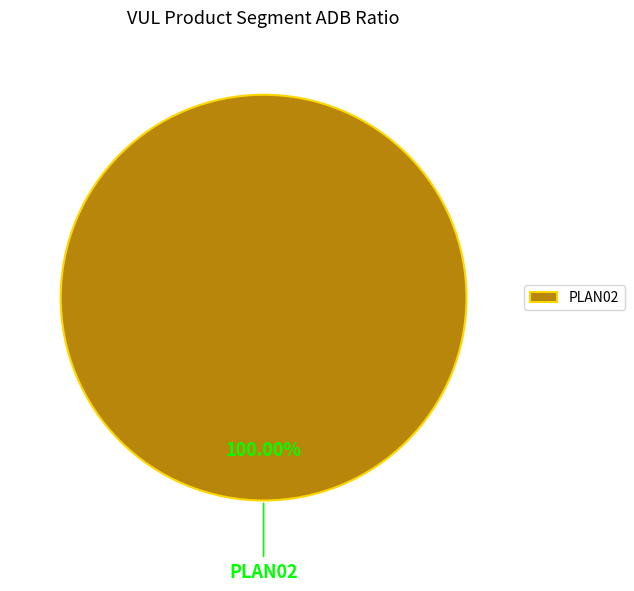

Is there a majority slice in this chart?

Yes